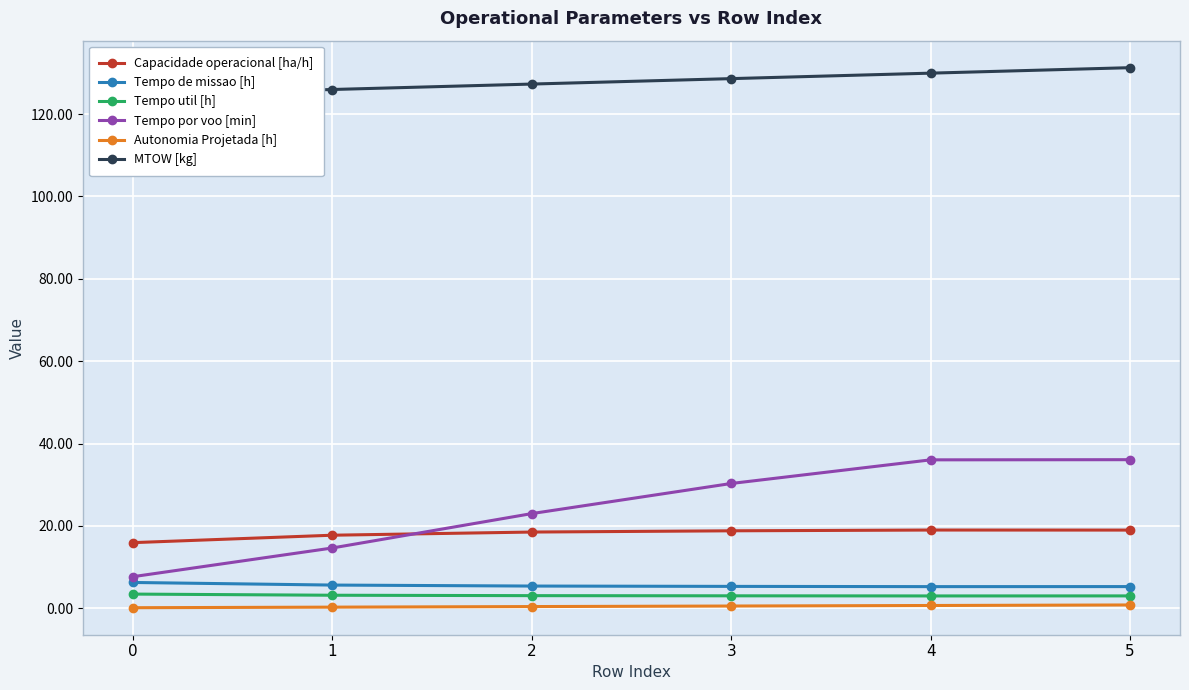

The Tempo de missao [h] series shows 2.9 at 2. True or false?

False